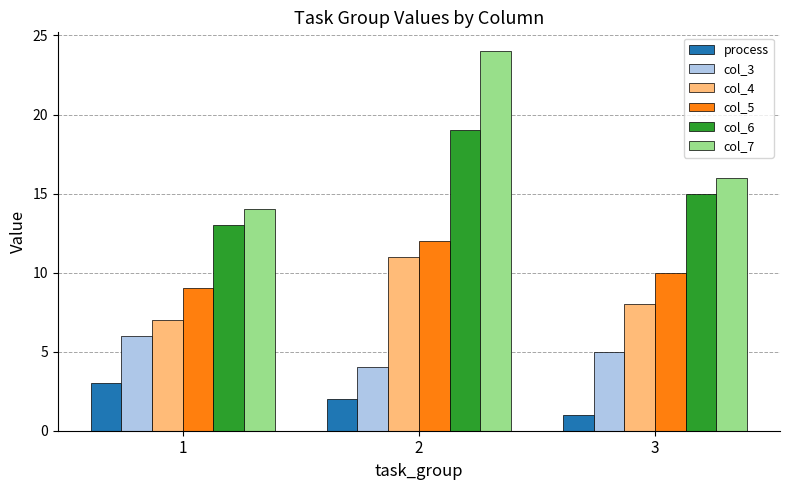

Rank the series by their maximum value, from highest to lowest.

col_7, col_6, col_5, col_4, col_3, process